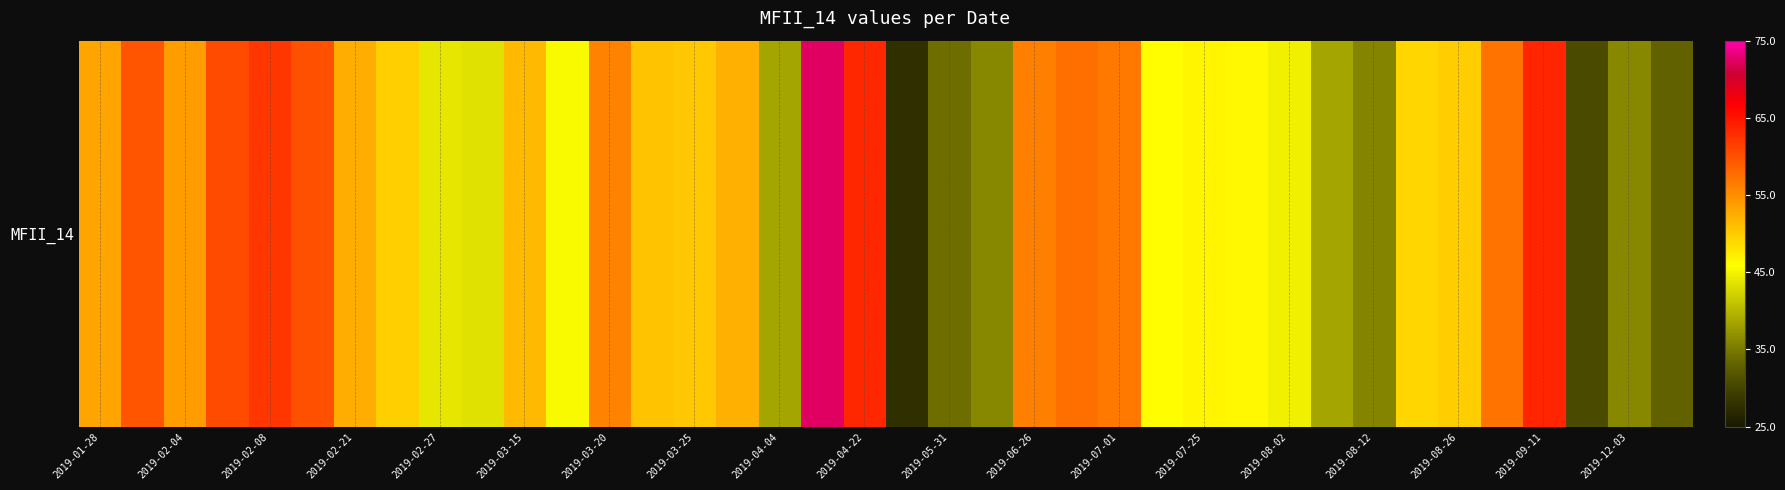

How many data points are above 50?

19